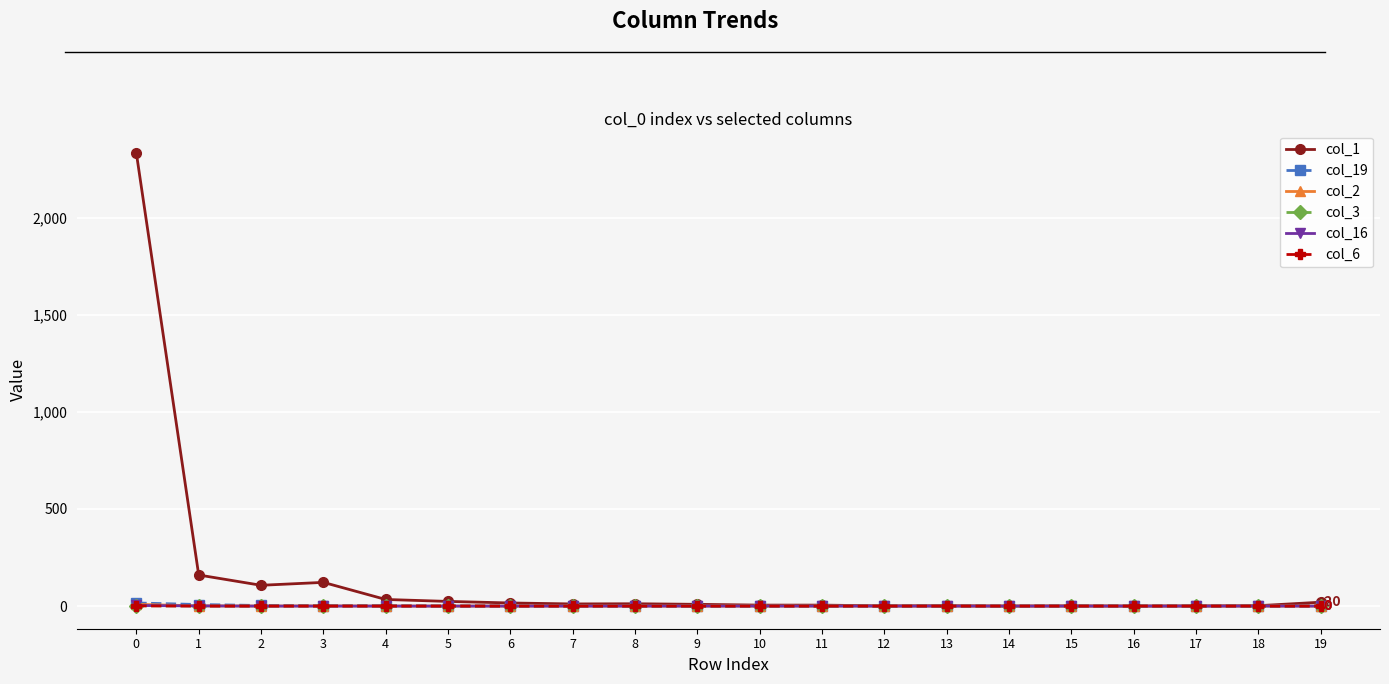

Which series has the largest range (max minus min)?

col_1